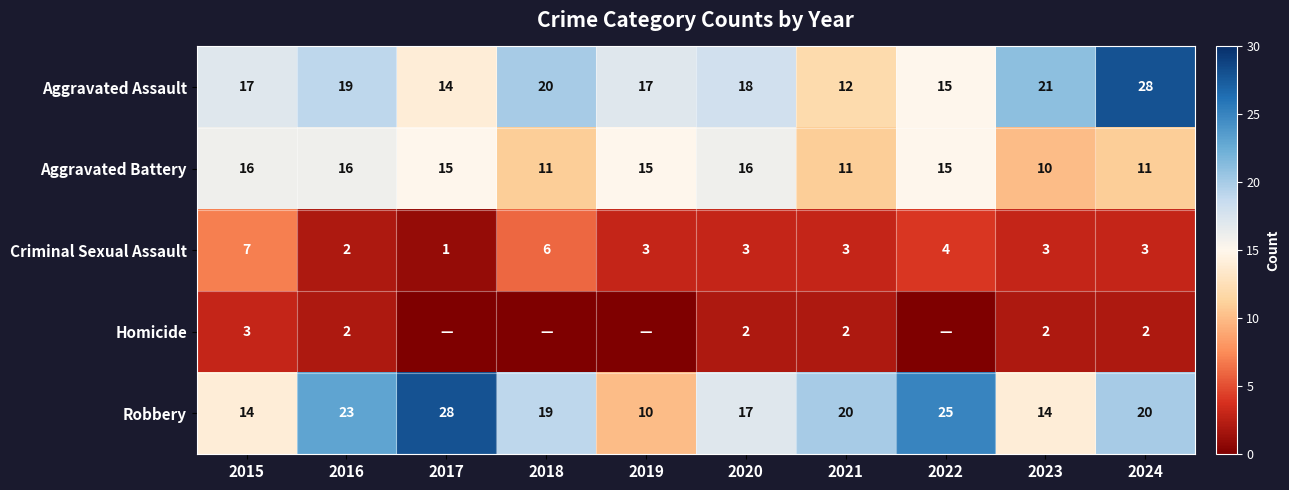

Which has a higher value, 2018 or 2017?

2018